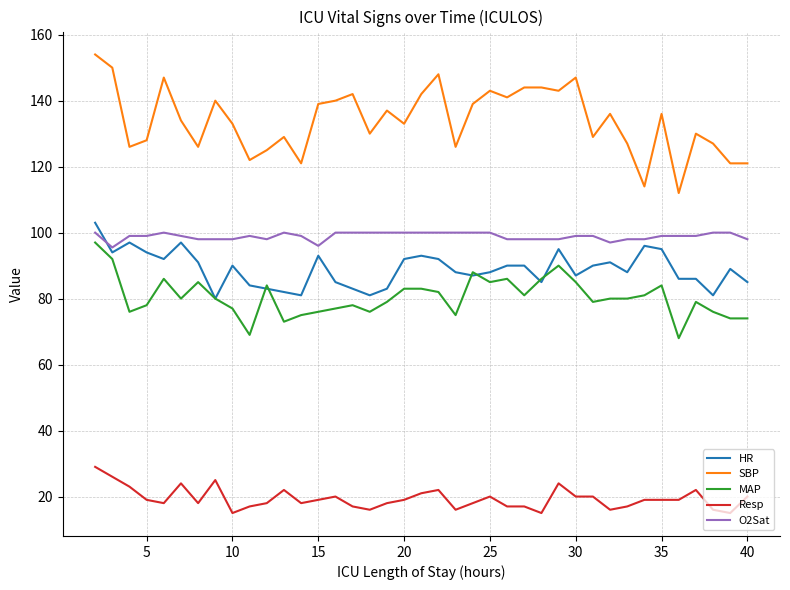

Which series has the largest total across all categories?

SBP